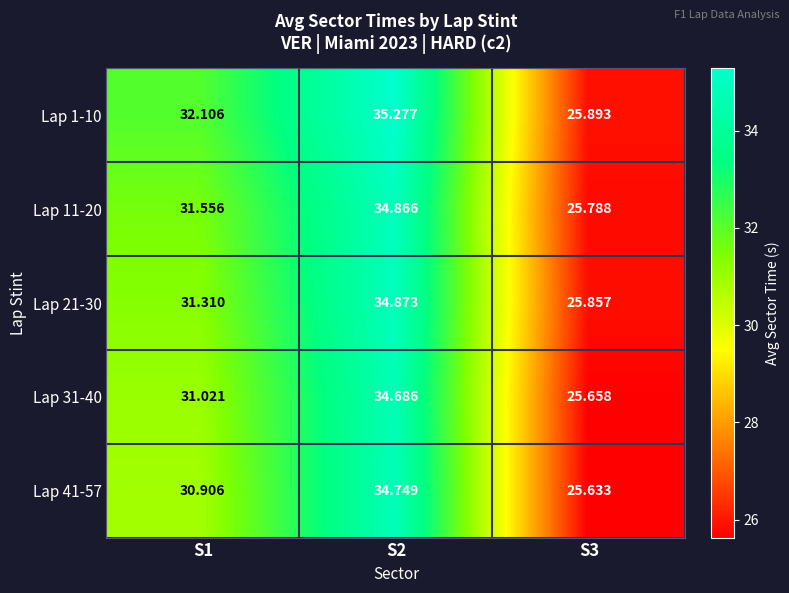

Is the value of Lap 1-10 at S3 greater than the value of Lap 41-57 at S3?

Yes